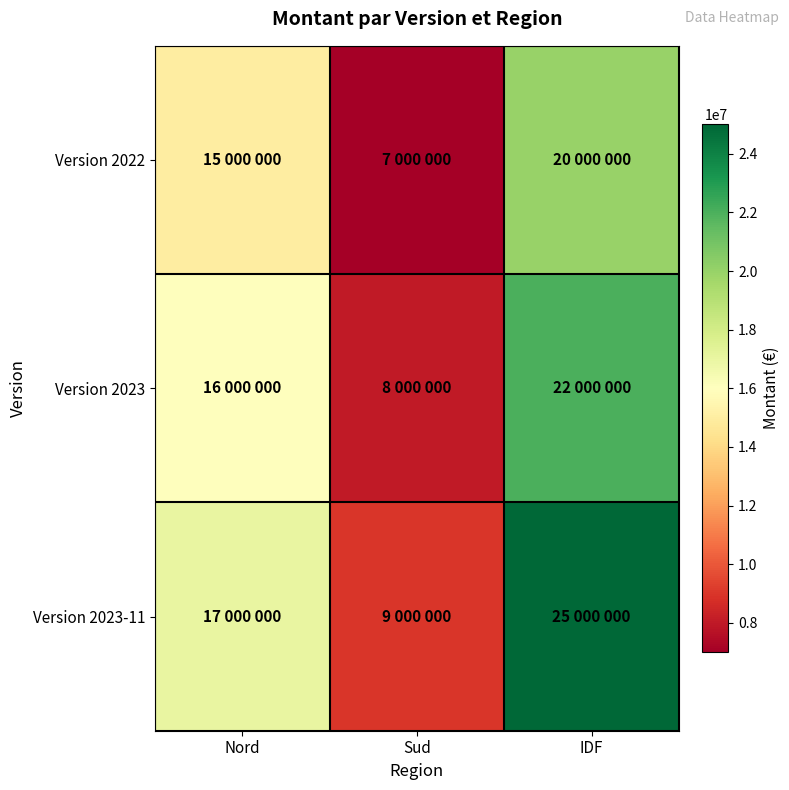

What is the total value across all series at Sud?

24000000